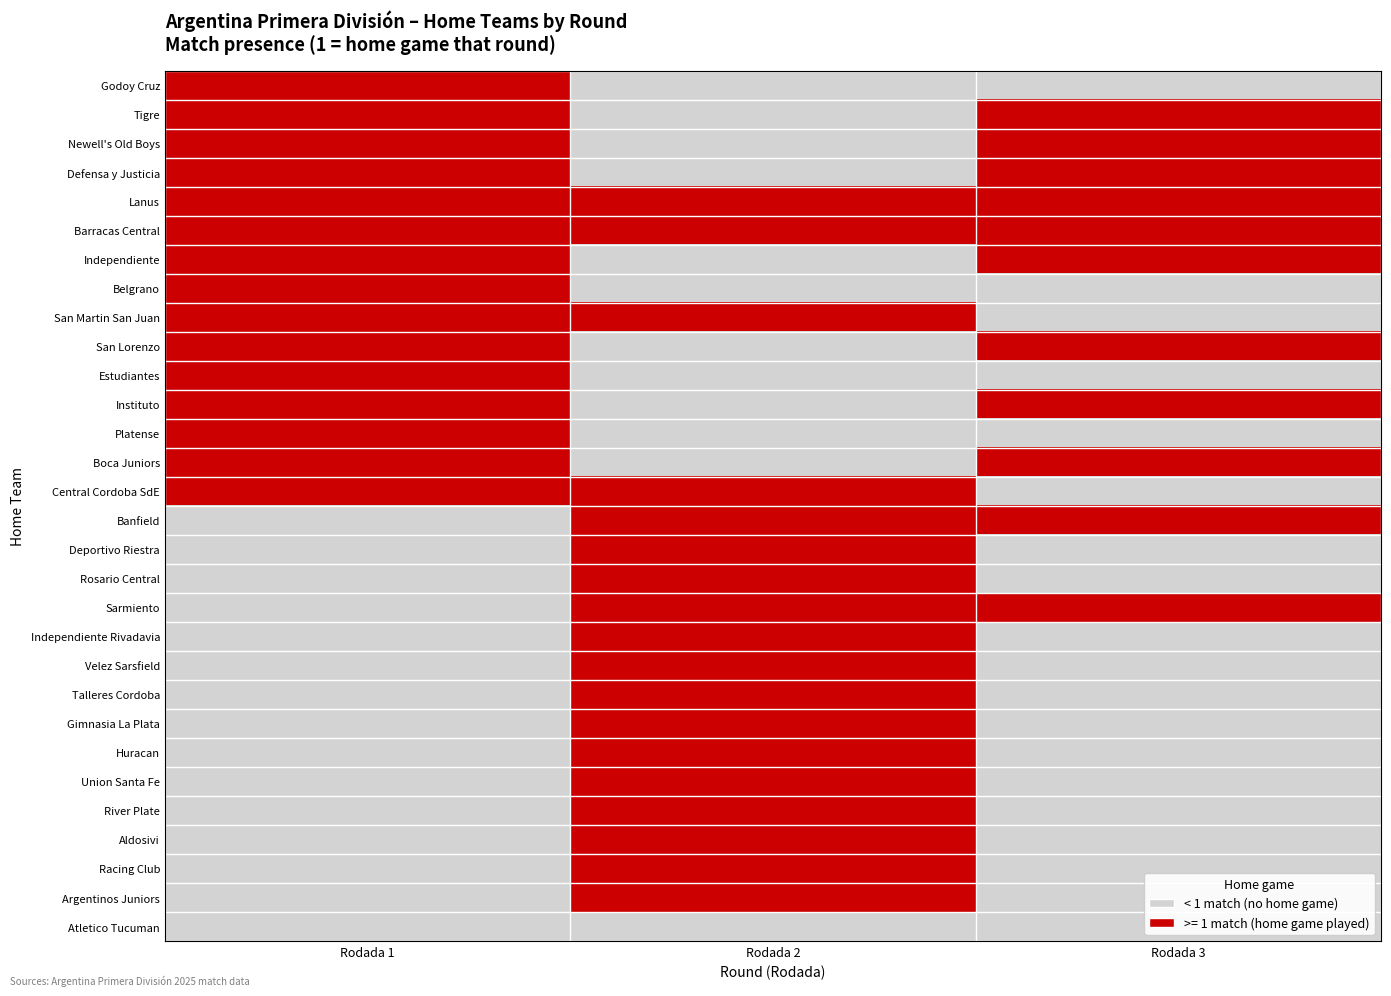

Reading left to right, extract all data points from this chart.

Godoy Cruz: Rodada 1=1	Rodada 2=0	Rodada 3=0
Tigre: Rodada 1=1	Rodada 2=0	Rodada 3=1
Newell's Old Boys: Rodada 1=1	Rodada 2=0	Rodada 3=1
Defensa y Justicia: Rodada 1=1	Rodada 2=0	Rodada 3=1
Lanus: Rodada 1=1	Rodada 2=1	Rodada 3=1
Barracas Central: Rodada 1=1	Rodada 2=1	Rodada 3=1
Independiente: Rodada 1=1	Rodada 2=0	Rodada 3=1
Belgrano: Rodada 1=1	Rodada 2=0	Rodada 3=0
San Martin San Juan: Rodada 1=1	Rodada 2=1	Rodada 3=0
San Lorenzo: Rodada 1=1	Rodada 2=0	Rodada 3=1
Estudiantes: Rodada 1=1	Rodada 2=0	Rodada 3=0
Instituto: Rodada 1=1	Rodada 2=0	Rodada 3=1
Platense: Rodada 1=1	Rodada 2=0	Rodada 3=0
Boca Juniors: Rodada 1=1	Rodada 2=0	Rodada 3=1
Central Cordoba SdE: Rodada 1=1	Rodada 2=1	Rodada 3=0
Banfield: Rodada 1=0	Rodada 2=1	Rodada 3=1
Deportivo Riestra: Rodada 1=0	Rodada 2=1	Rodada 3=0
Rosario Central: Rodada 1=0	Rodada 2=1	Rodada 3=0
Sarmiento: Rodada 1=0	Rodada 2=1	Rodada 3=1
Independiente Rivadavia: Rodada 1=0	Rodada 2=1	Rodada 3=0
Velez Sarsfield: Rodada 1=0	Rodada 2=1	Rodada 3=0
Talleres Cordoba: Rodada 1=0	Rodada 2=1	Rodada 3=0
Gimnasia La Plata: Rodada 1=0	Rodada 2=1	Rodada 3=0
Huracan: Rodada 1=0	Rodada 2=1	Rodada 3=0
Union Santa Fe: Rodada 1=0	Rodada 2=1	Rodada 3=0
River Plate: Rodada 1=0	Rodada 2=1	Rodada 3=0
Aldosivi: Rodada 1=0	Rodada 2=1	Rodada 3=0
Racing Club: Rodada 1=0	Rodada 2=1	Rodada 3=0
Argentinos Juniors: Rodada 1=0	Rodada 2=1	Rodada 3=0
Atletico Tucuman: Rodada 1=0	Rodada 2=0	Rodada 3=0